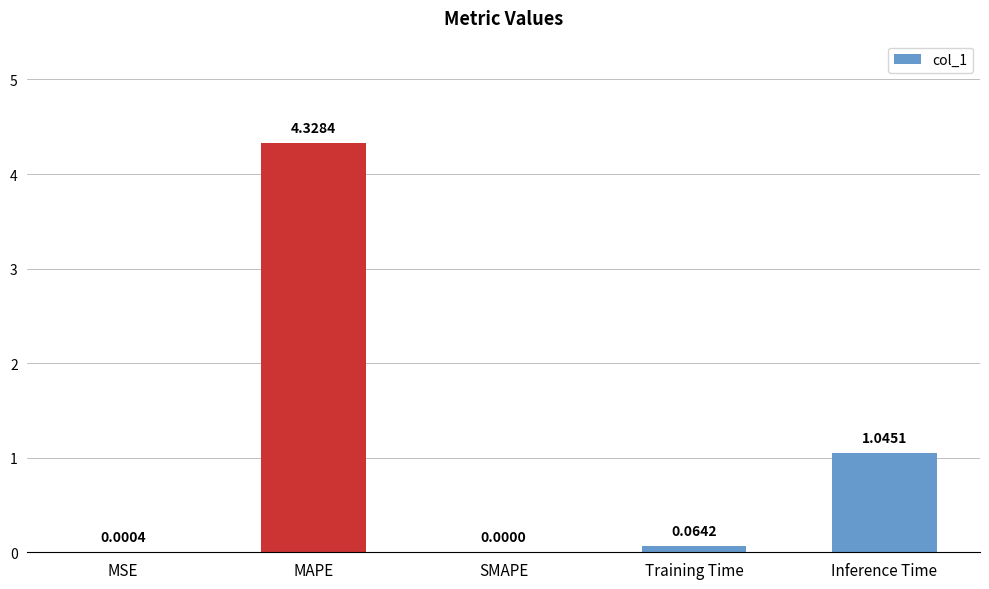

Are the bars horizontal?

No